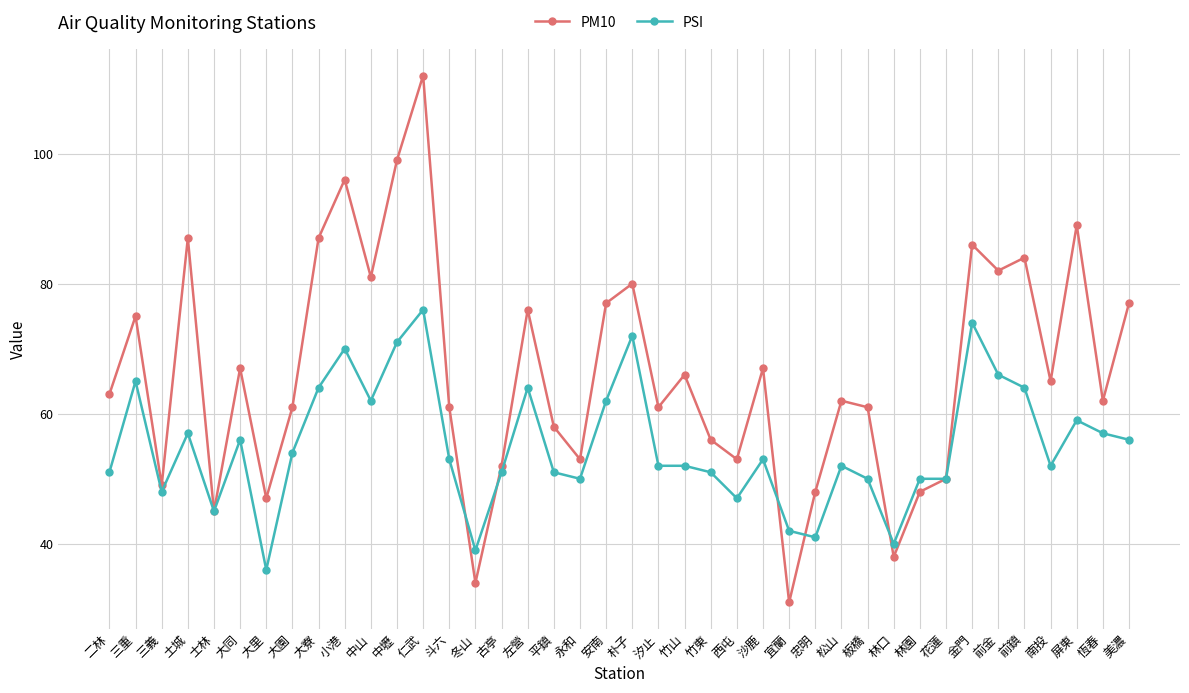

Reading right to left, transcribe all the data shown in this chart.

PM10: 美濃=77	恆春=62	屏東=89	南投=65	前鎮=84	前金=82	金門=86	花蓮=50	林園=48	林口=38	板橋=61	松山=62	忠明=48	宜蘭=31	沙鹿=67	西屯=53	竹東=56	竹山=66	汐止=61	朴子=80	安南=77	永和=53	平鎮=58	左營=76	古亭=52	冬山=34	斗六=61	仁武=112	中壢=99	中山=81	小港=96	大寮=87	大園=61	大里=47	大同=67	士林=45	土城=87	三義=49	三重=75	二林=63
PSI: 美濃=56	恆春=57	屏東=59	南投=52	前鎮=64	前金=66	金門=74	花蓮=50	林園=50	林口=40	板橋=50	松山=52	忠明=41	宜蘭=42	沙鹿=53	西屯=47	竹東=51	竹山=52	汐止=52	朴子=72	安南=62	永和=50	平鎮=51	左營=64	古亭=51	冬山=39	斗六=53	仁武=76	中壢=71	中山=62	小港=70	大寮=64	大園=54	大里=36	大同=56	士林=45	土城=57	三義=48	三重=65	二林=51